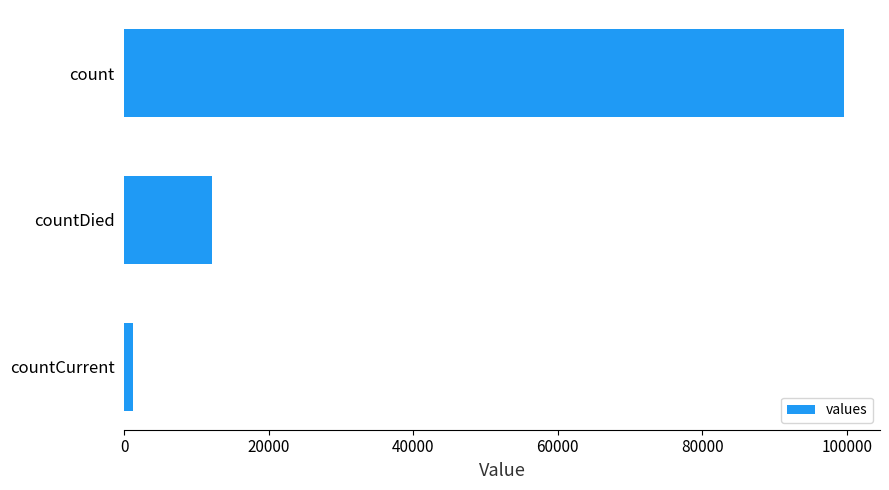

List the labels in order of value, largest first.

count, countDied, countCurrent